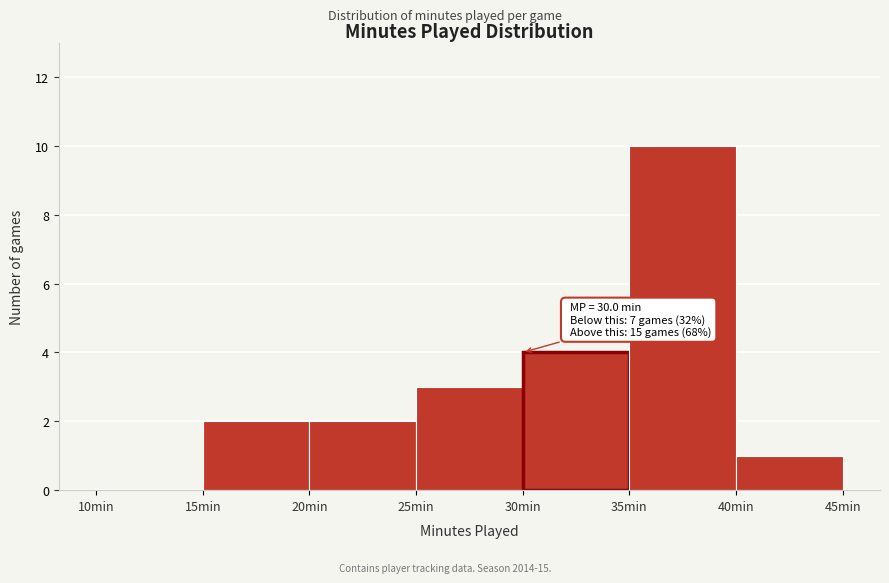

Over which range of the x-axis is the bar tallest?

35 to 40